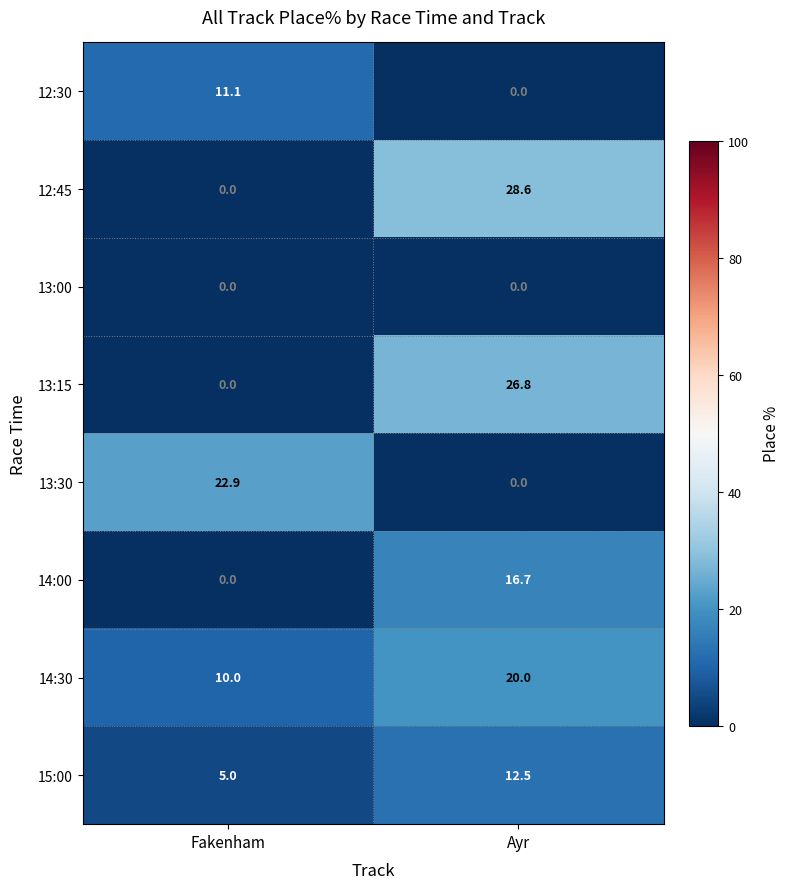

At how many categories does at least one series exceed 0?

2